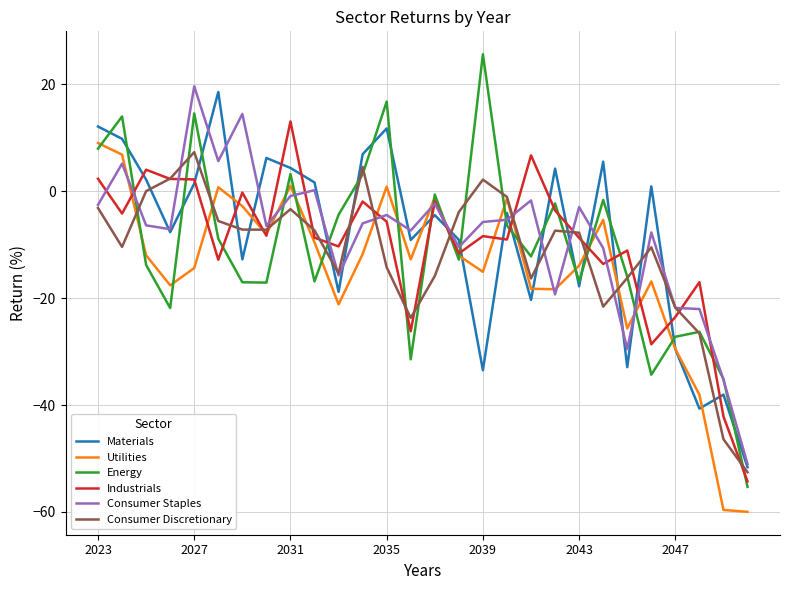

What is the maximum value for Materials?

18.6